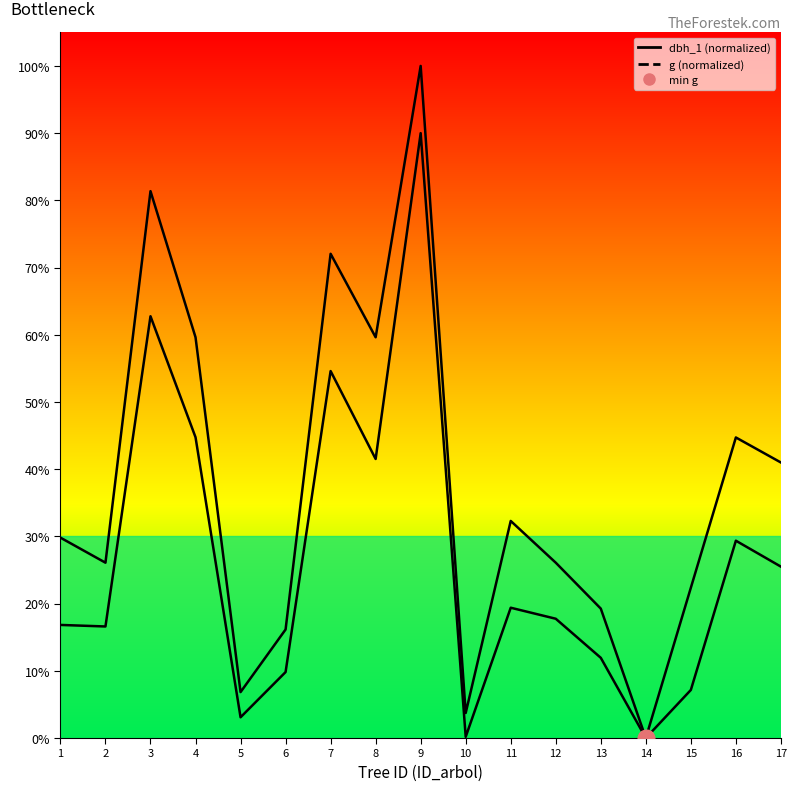

True or false: g has a value of 63.5 at 8.

False